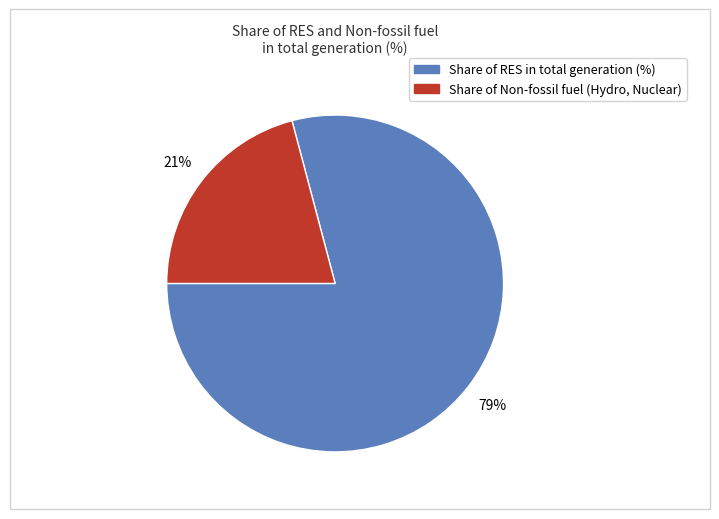

To the nearest percent, what is the average slice percentage?

50%